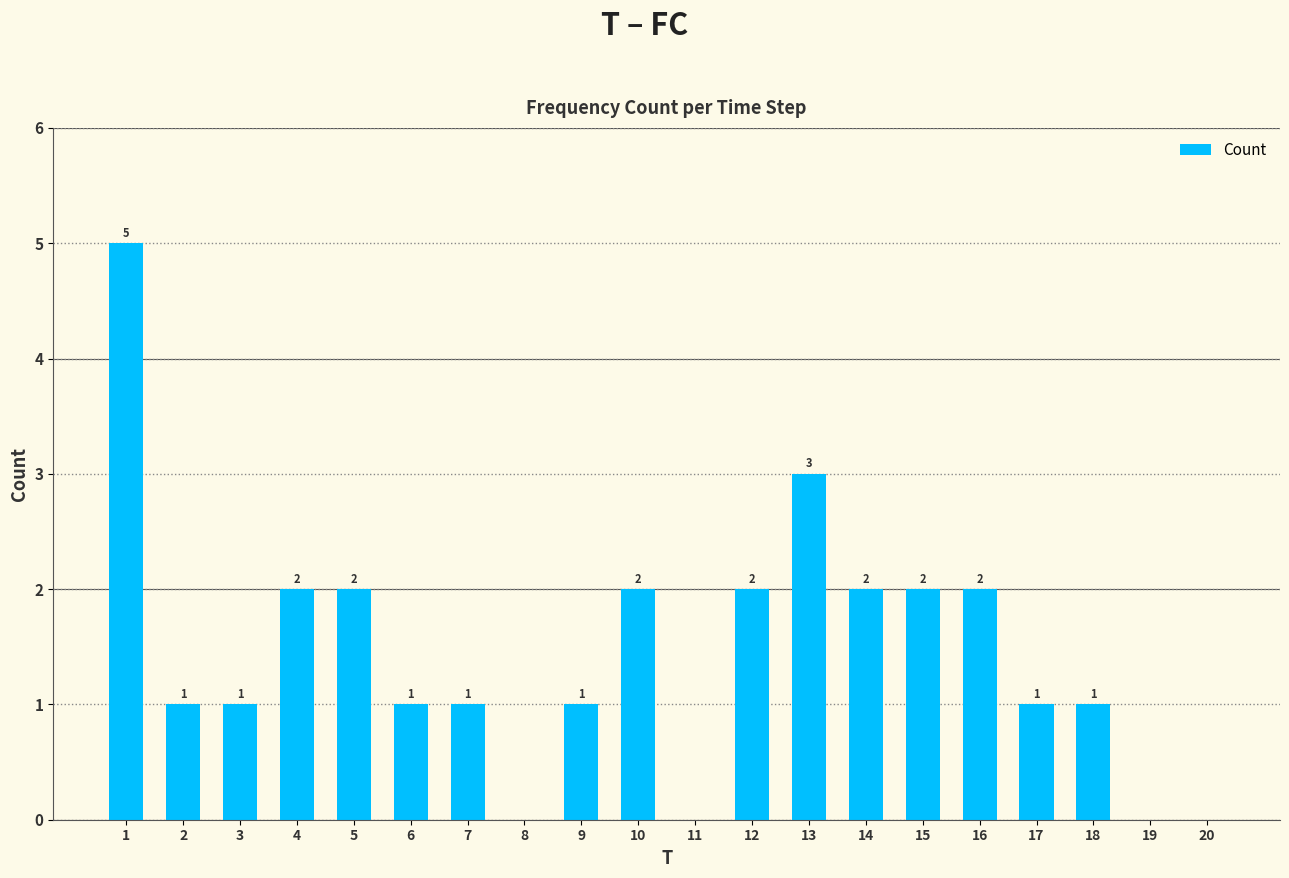

What is the sum of all values?

29